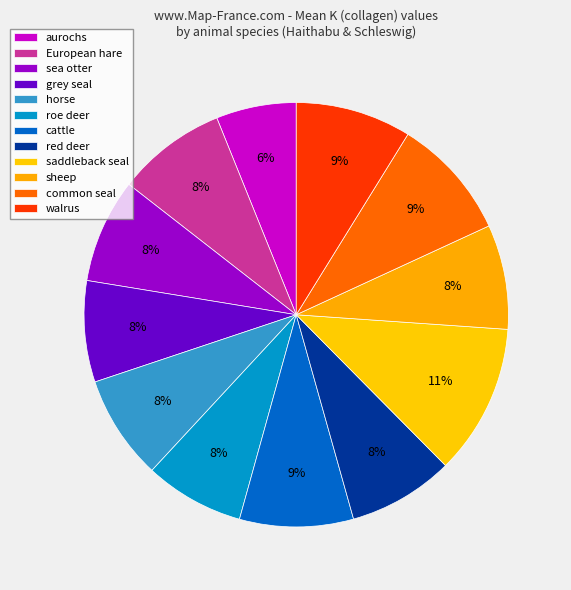

To the nearest percent, what is the combined percentage of walrus and aurochs?

15%